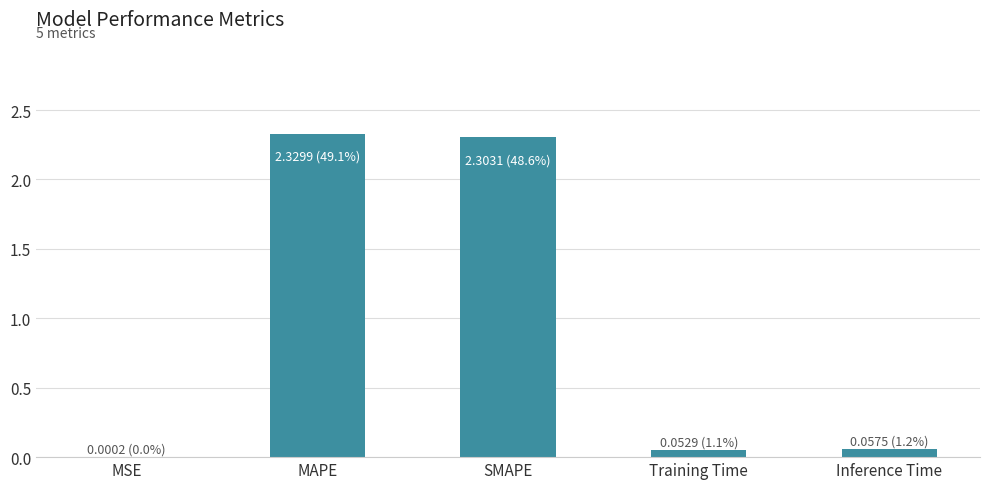

Is it true that the value at SMAPE is 2.3?

True